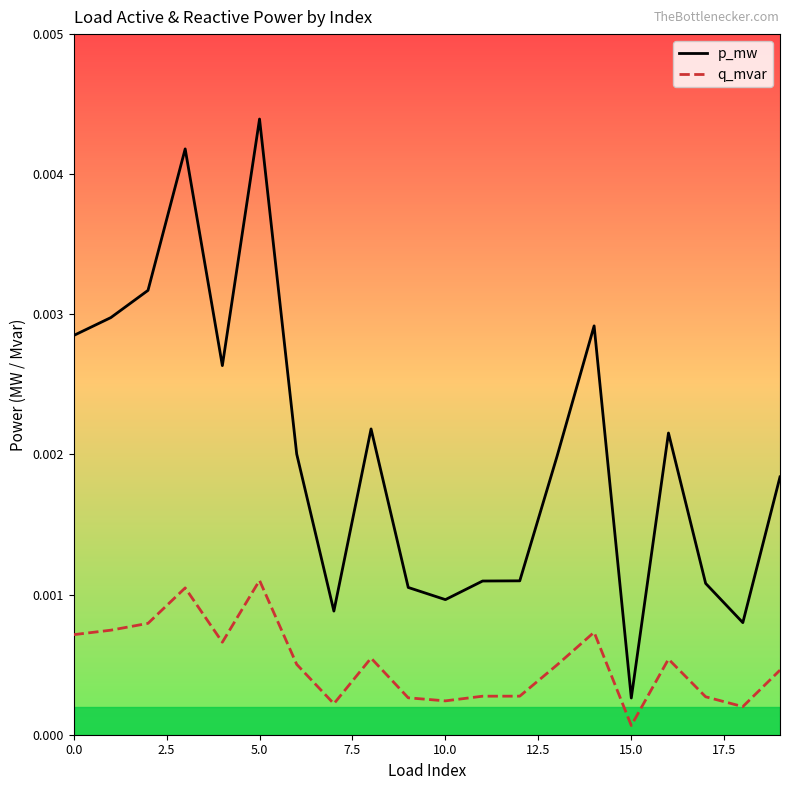

True or false: p_mw and q_mvar intersect in this chart.

False